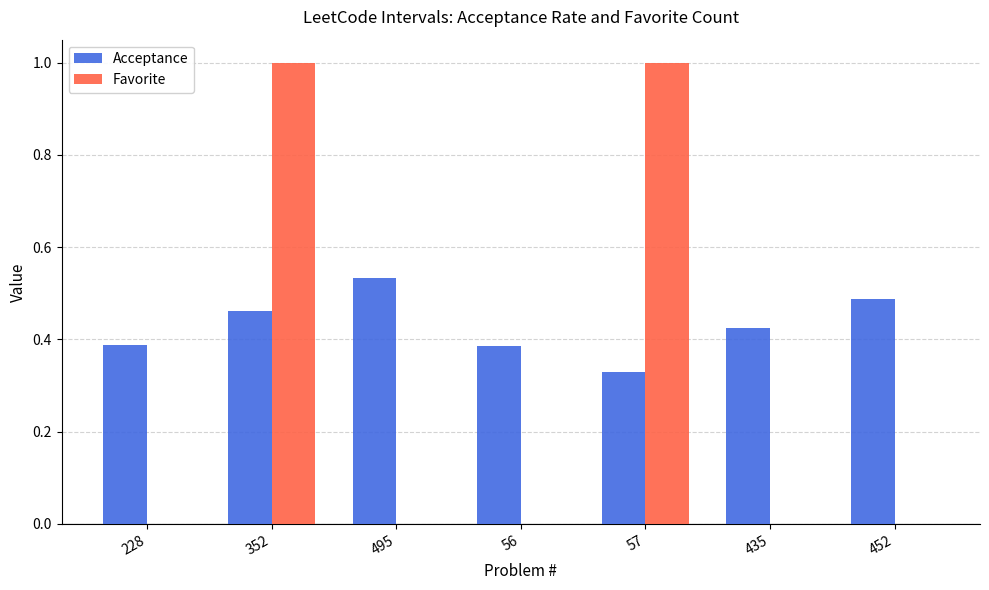

Which series has the largest range (max minus min)?

Favorite